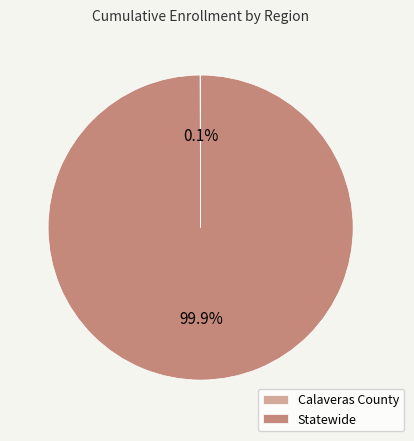

Which slice represents more than half of the pie?

Statewide